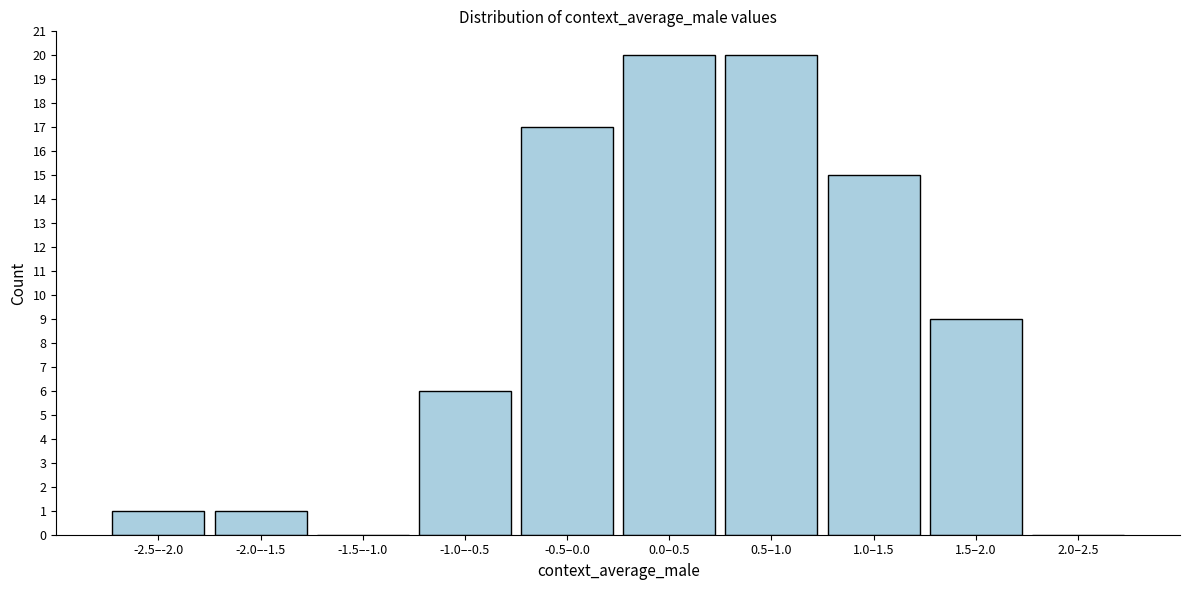

Reading right to left, transcribe all the data shown in this chart.

2.0–2.5=0	1.5–2.0=9	1.0–1.5=15	0.5–1.0=20	0.0–0.5=20	-0.5–0.0=17	-1.0–-0.5=6	-1.5–-1.0=0	-2.0–-1.5=1	-2.5–-2.0=1